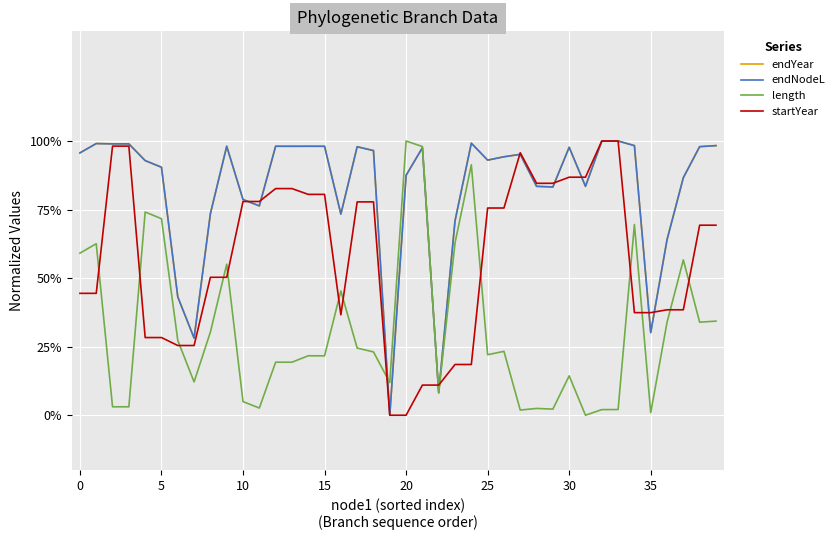

Is this an area chart (filled region under the line)?

No